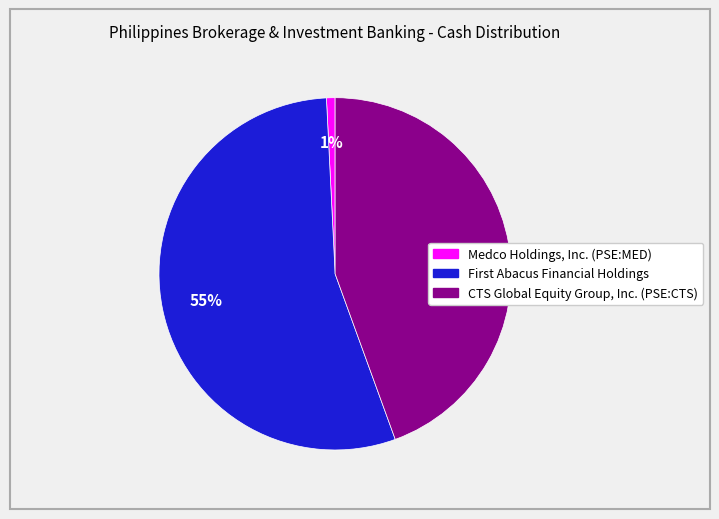

To the nearest percent, what is the average slice percentage?

33%